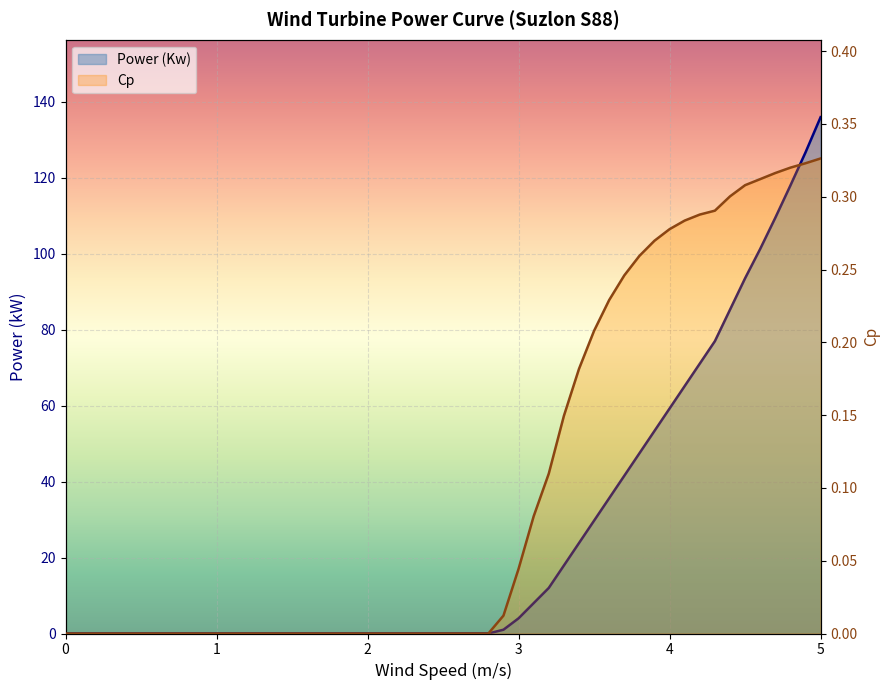

True or false: Power (Kw) has a value of 93.6 at 34.

True